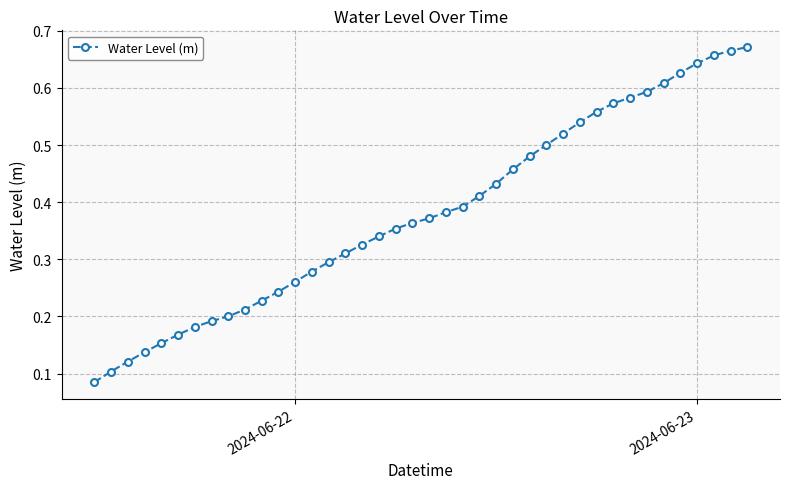

Count the values in the range 0 to 1.

40